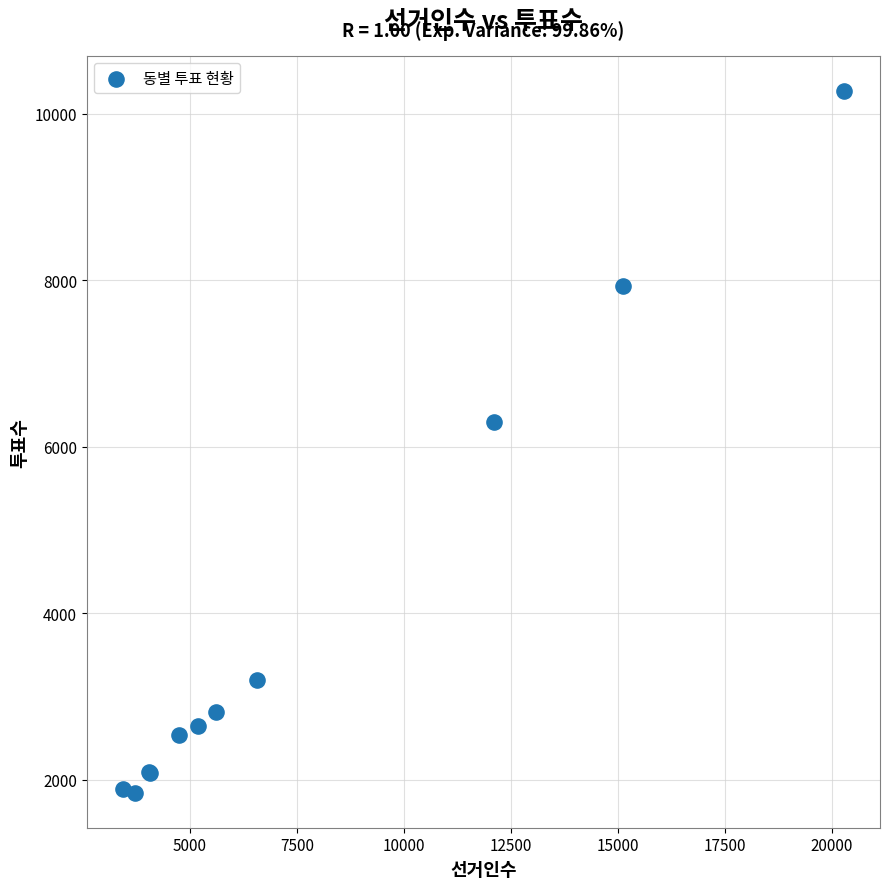

What Y value in the scatter plot is closest to 6061?

6294